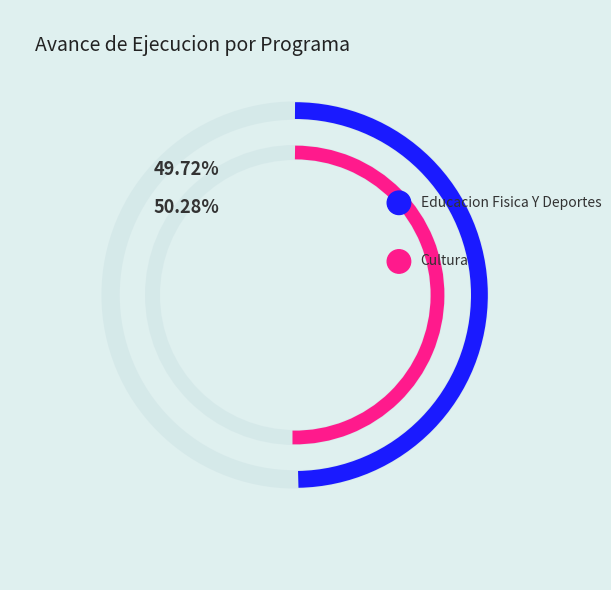

To the nearest percent, what is the average slice percentage?

50%